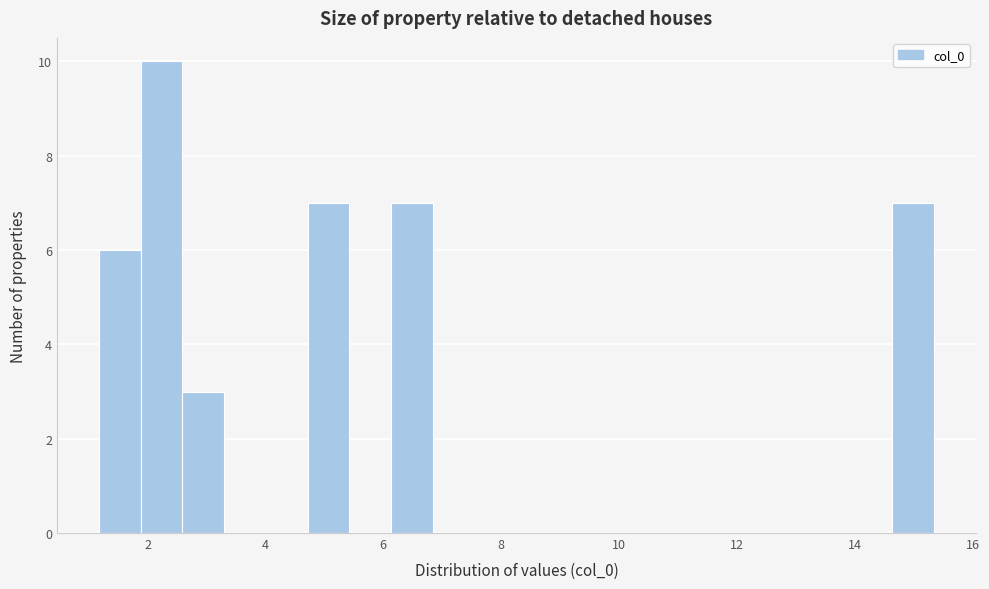

Around what value on the x-axis is the tallest bar? Give the approximate position of its centre, as read against the axis.

2.2